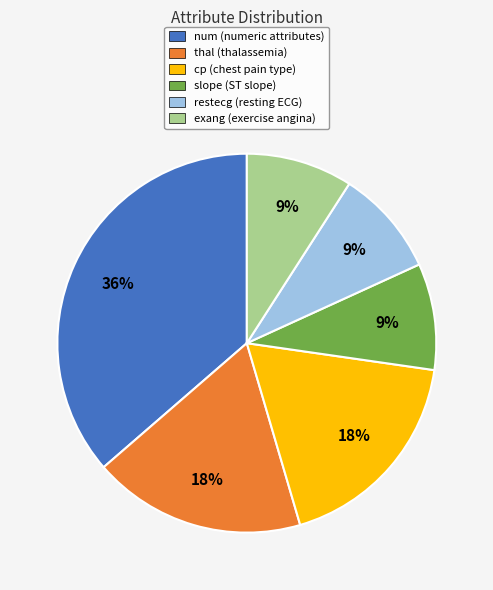

How many slices are in this pie chart?

6